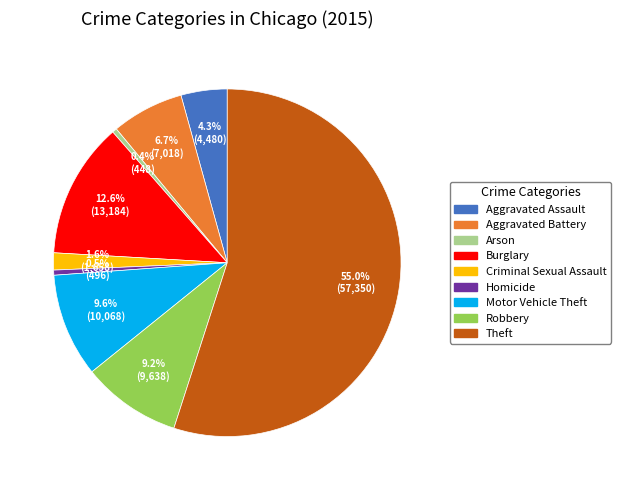

How many segments does this pie chart have?

9